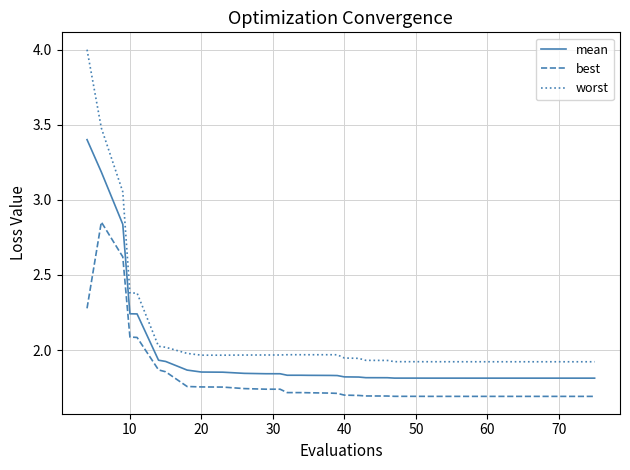

Rank the series by their average value, from highest to lowest.

worst, mean, best